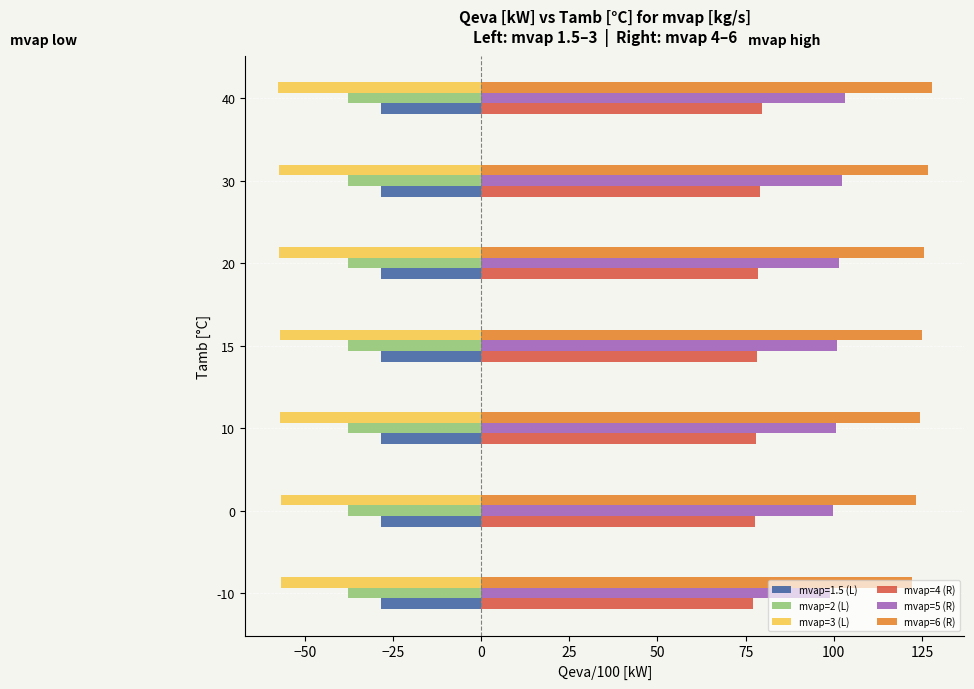

What is the maximum value for mvap=3 (L)?

-56.7